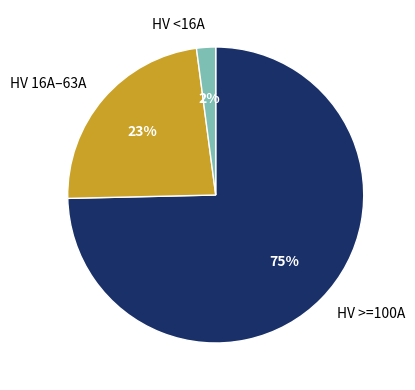

Which has a higher value, HV >=100A or HV <16A?

HV >=100A